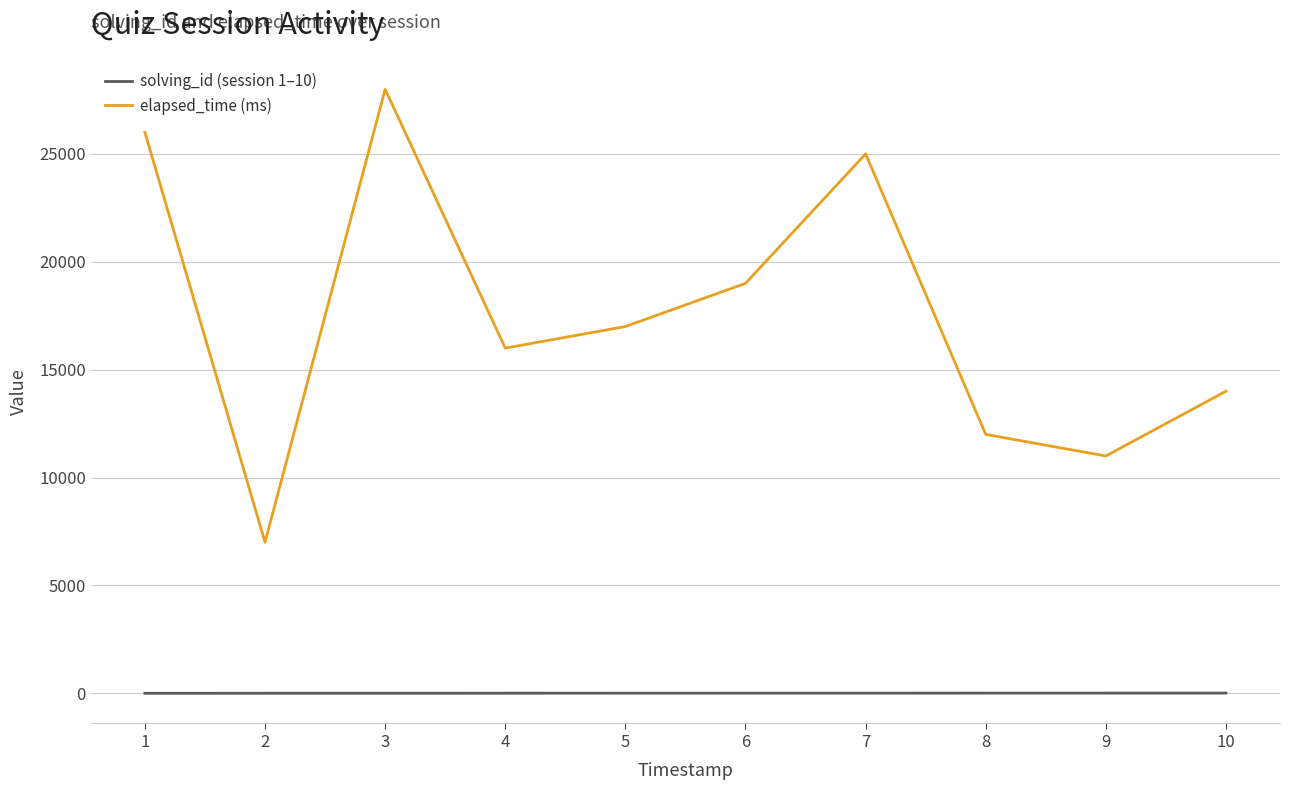

What is the total value across all series at 5?

17005